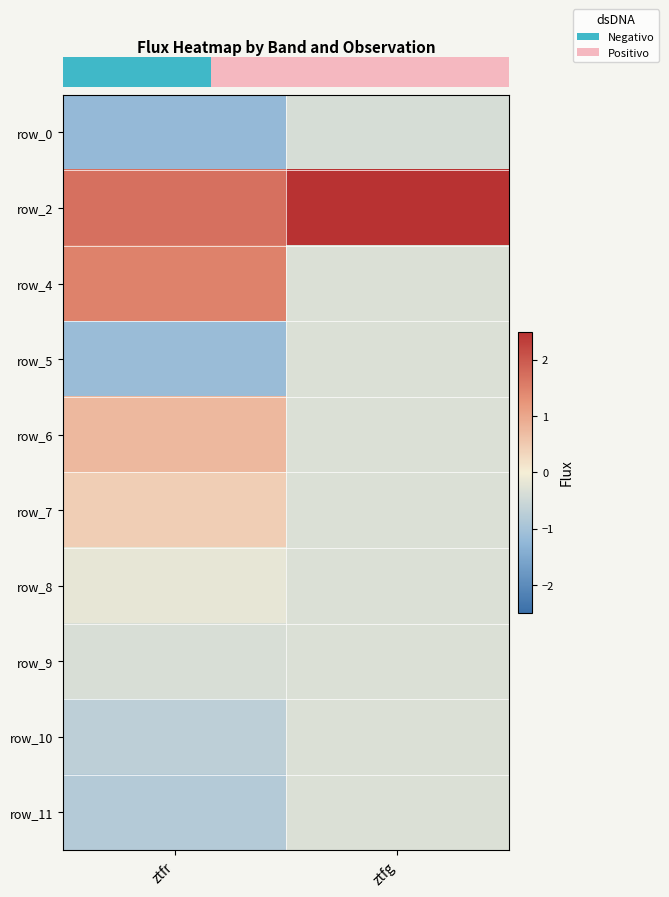

What is the spread (max minus min) of values at ztfr?

2.9